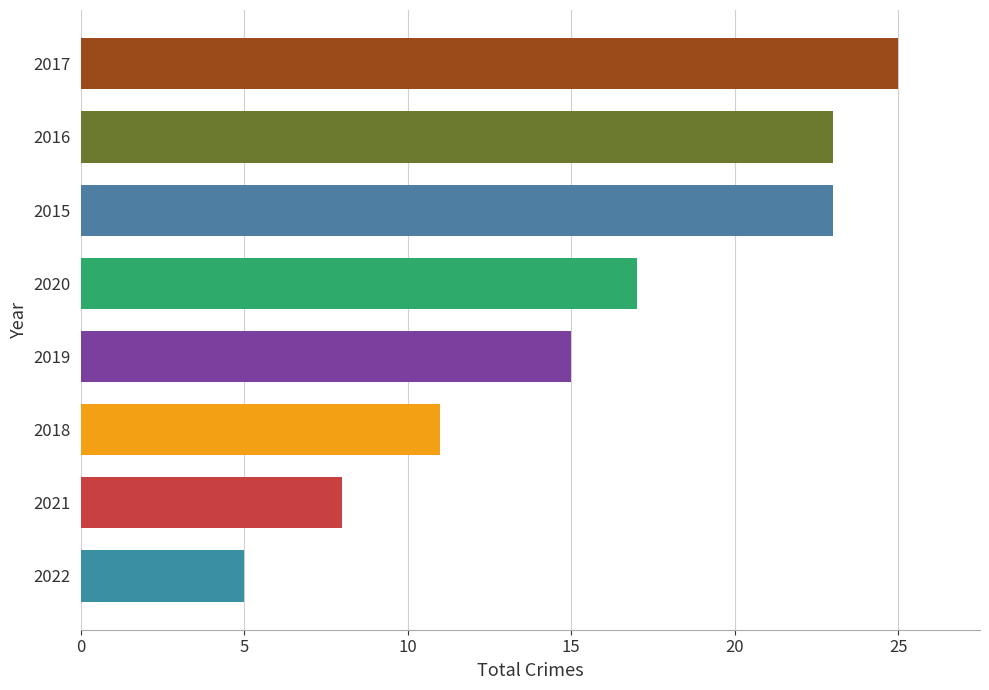

What value does the data have at 2021?

8